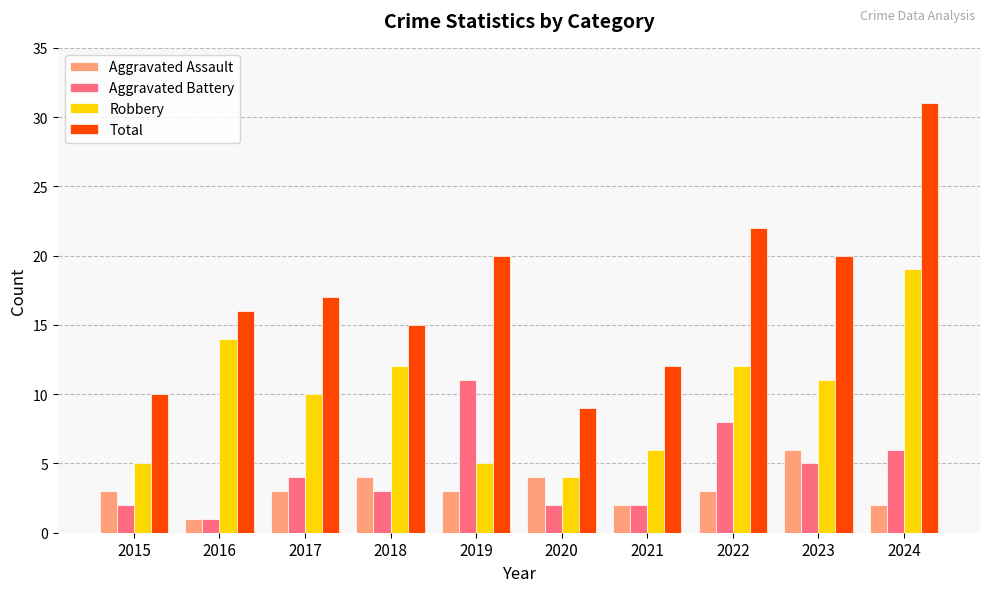

Which category has the highest value across all series?

2024